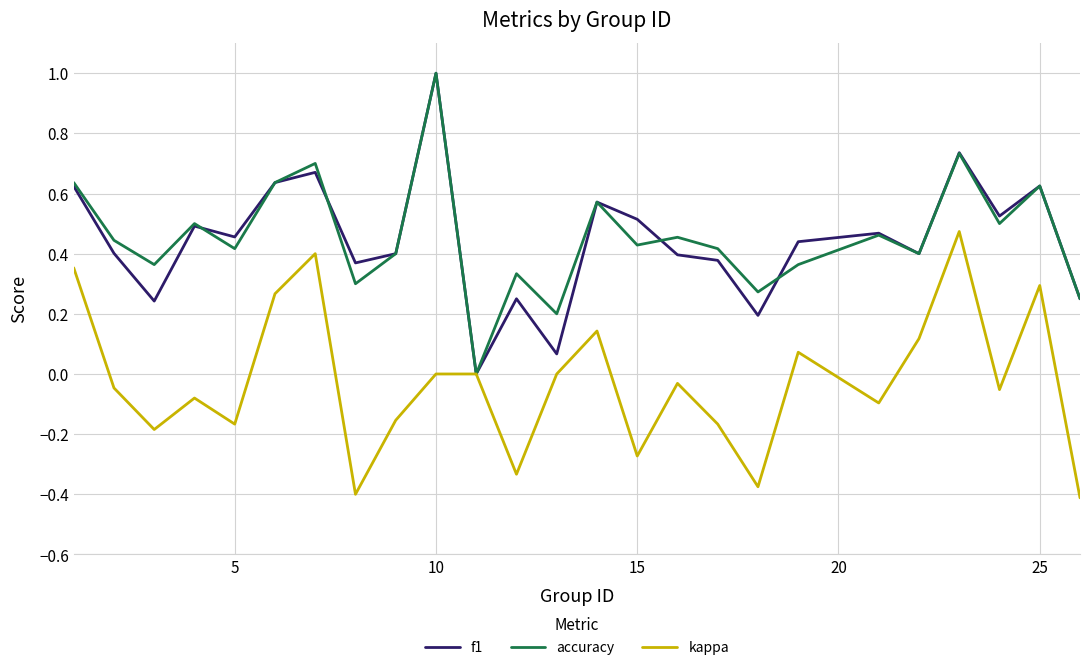

What is the maximum value shown in the chart?

1.0